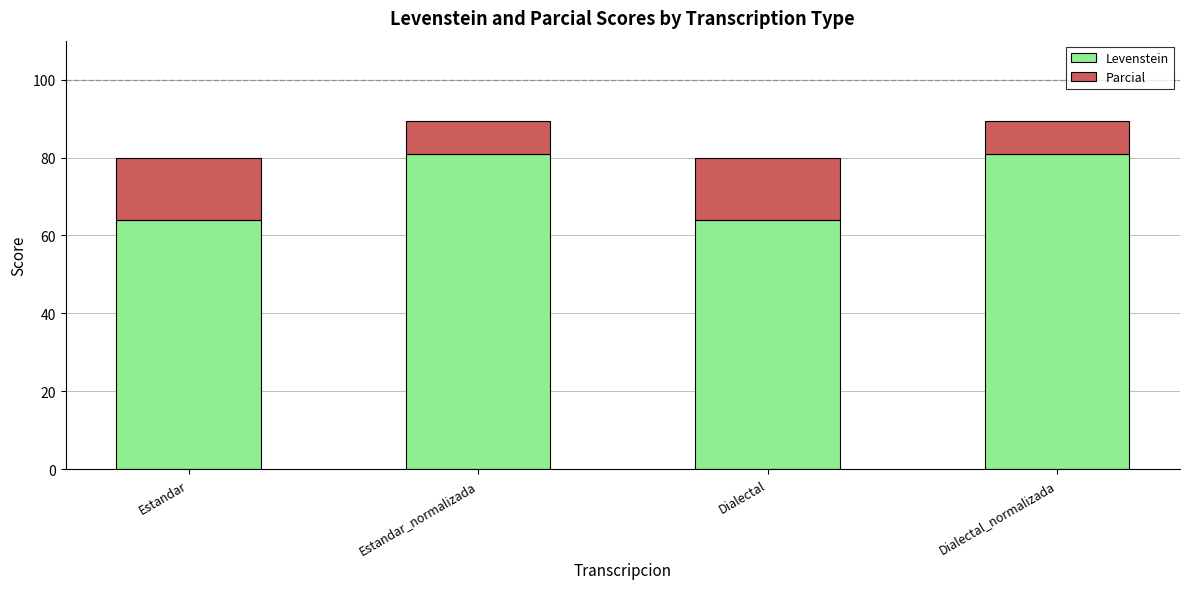

What is the maximum value for Levenstein?

81.0